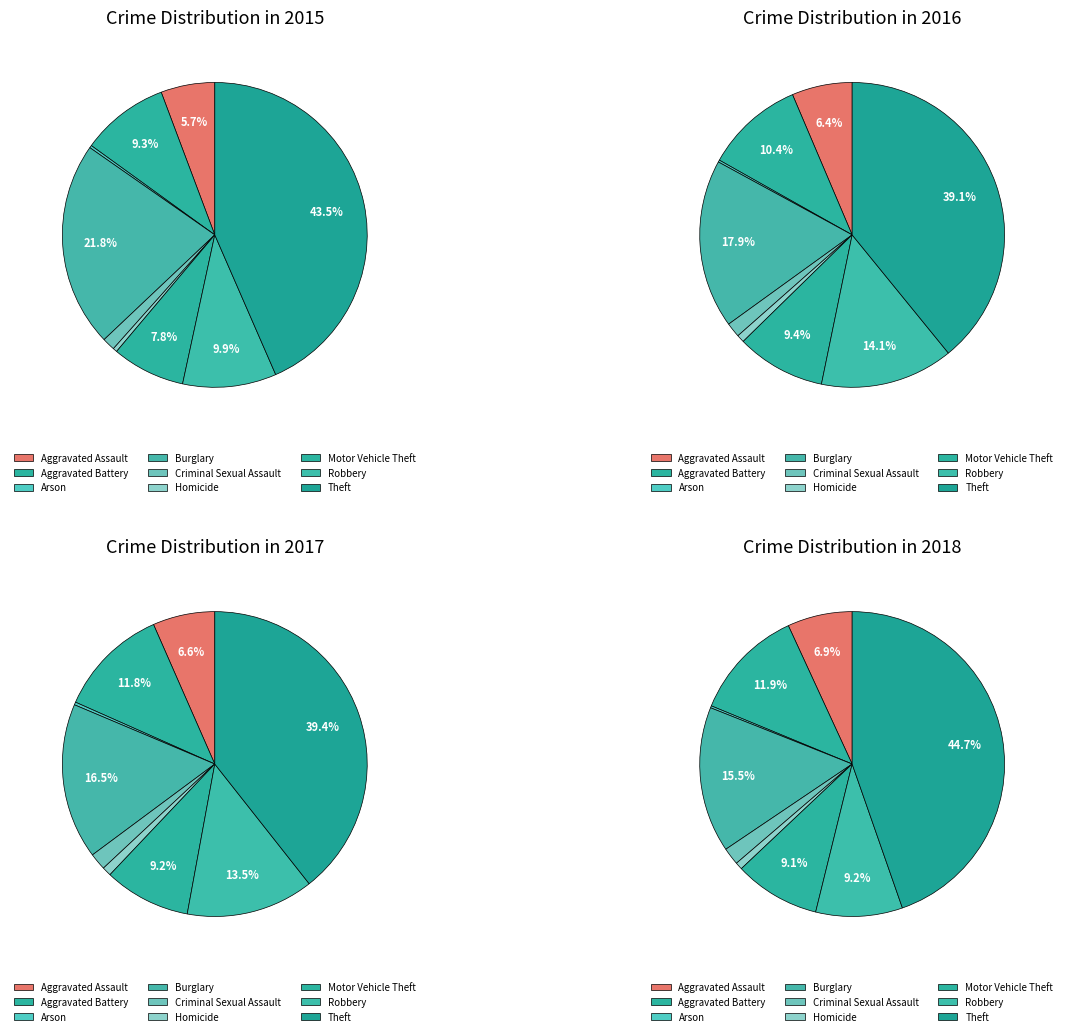

How many slices are in this pie chart?

9